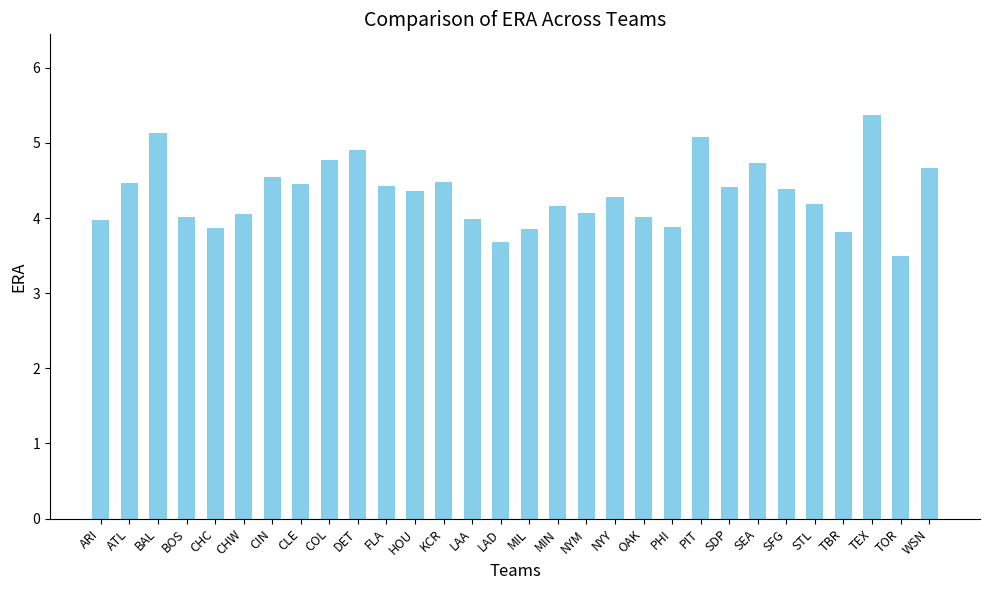

What is the sum of all values?

129.5